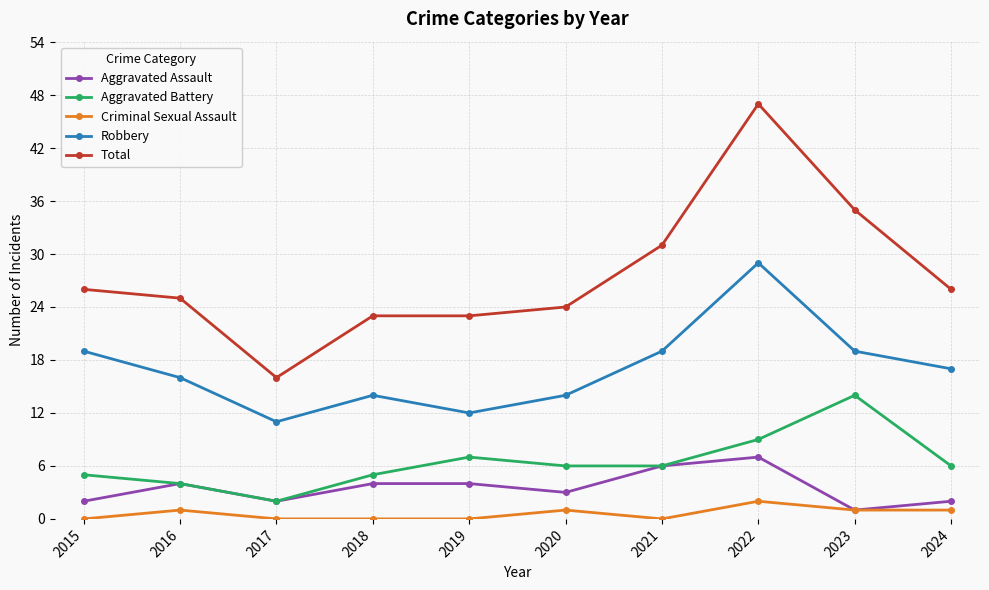

Rank the series by their maximum value, from highest to lowest.

Total, Robbery, Aggravated Battery, Aggravated Assault, Criminal Sexual Assault